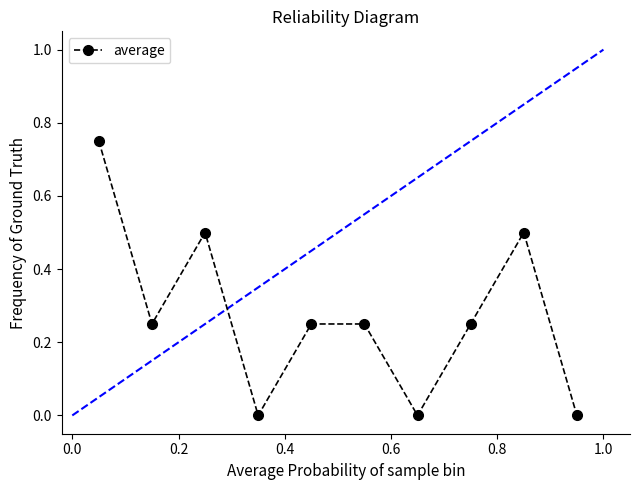

How many interior local valleys (lower than both neighbors) does the data have?

3